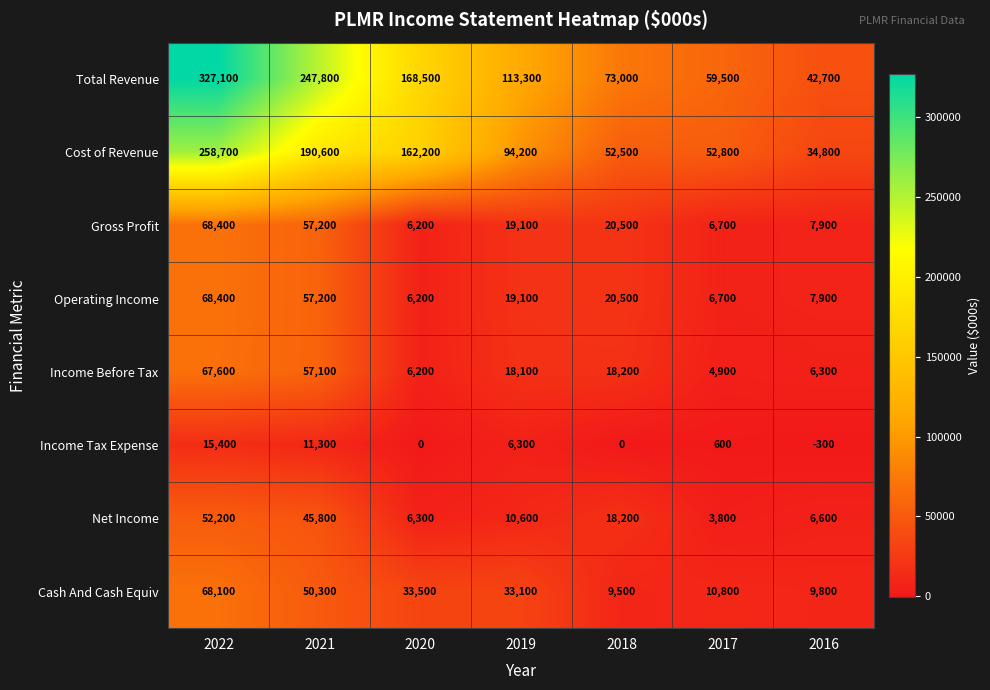

Is the value of Cash And Cash Equiv at 2017 greater than the value of Gross Profit at 2022?

No